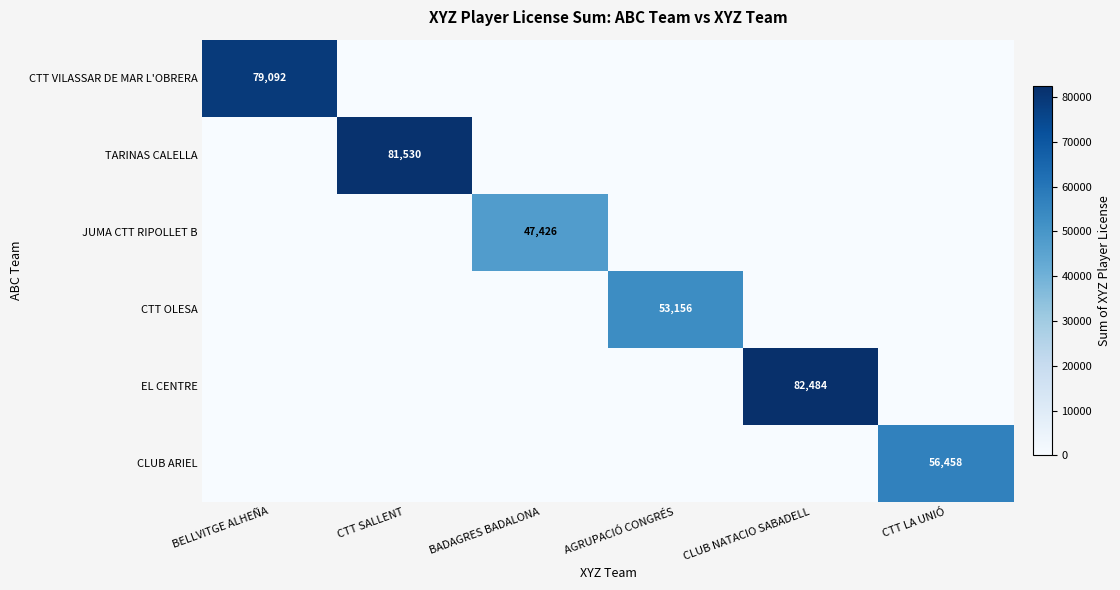

The value of EL CENTRE at CLUB NATACIO SABADELL is 82484. True or false?

True